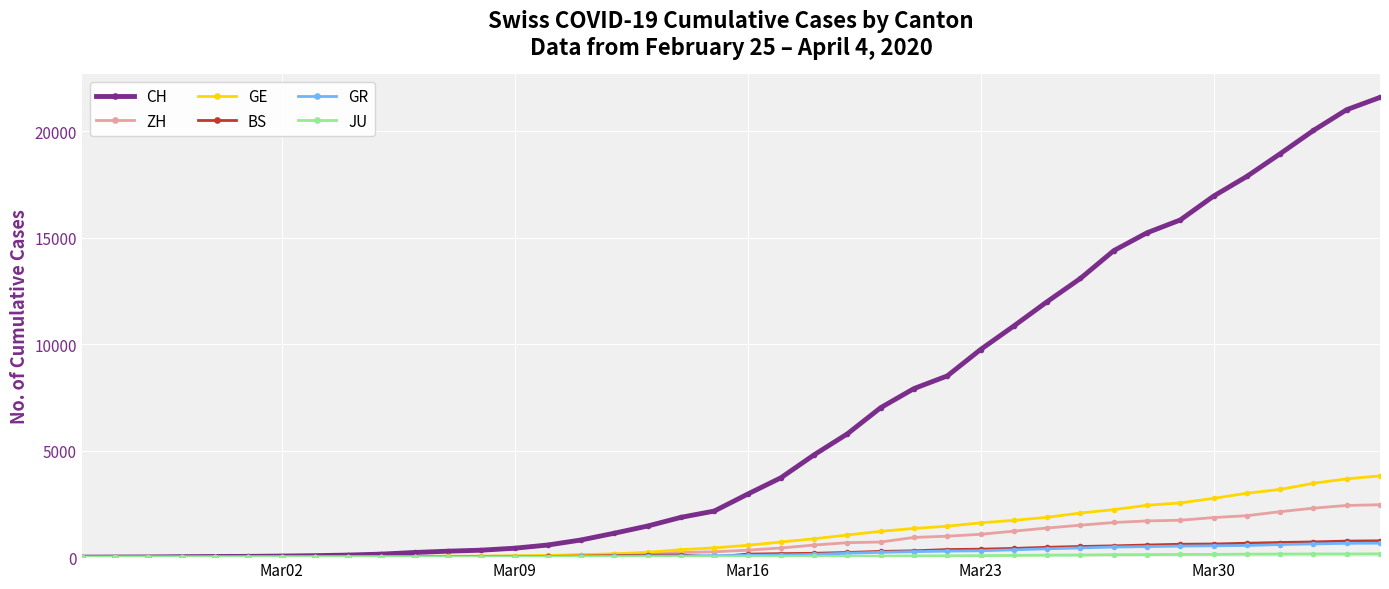

Which series has the largest total across all categories?

CH